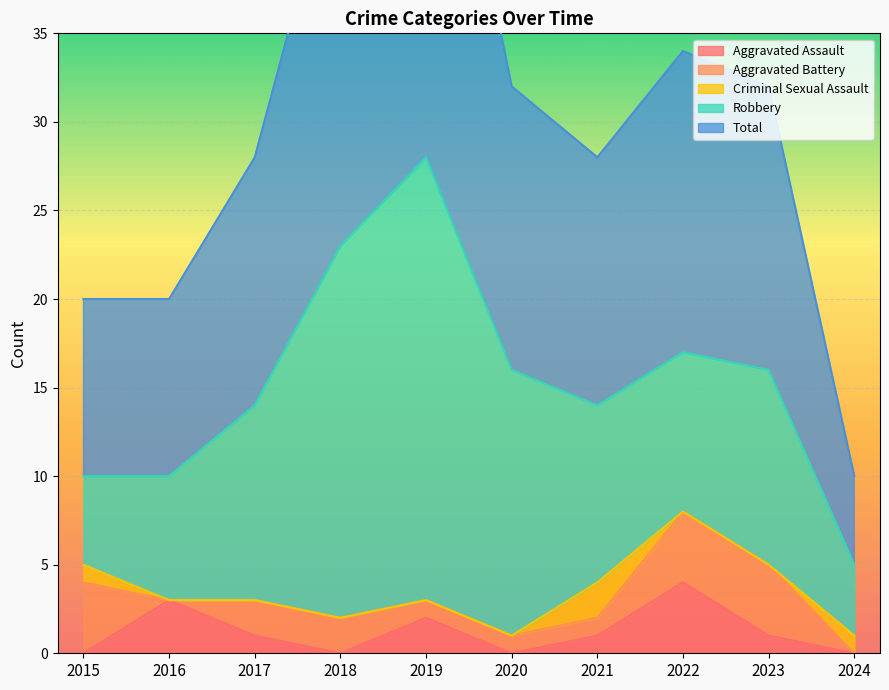

Count the Aggravated Battery values in the range 1 to 4.

8